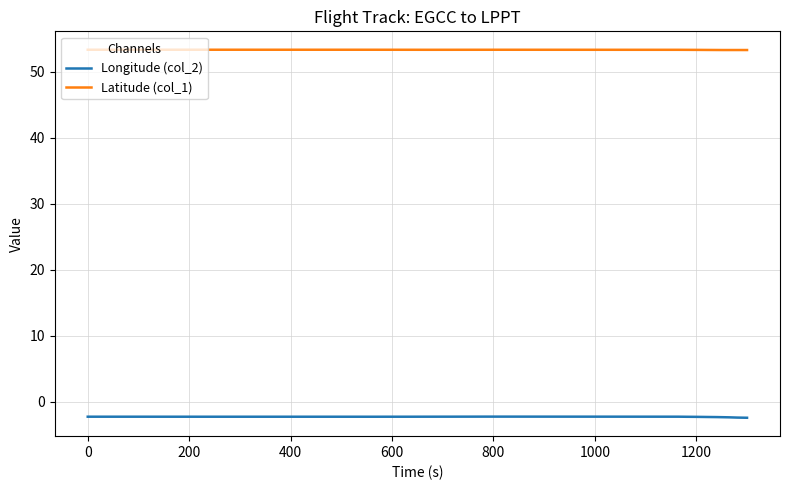

True or false: Latitude (col_1) and Longitude (col_2) cross at least once.

False